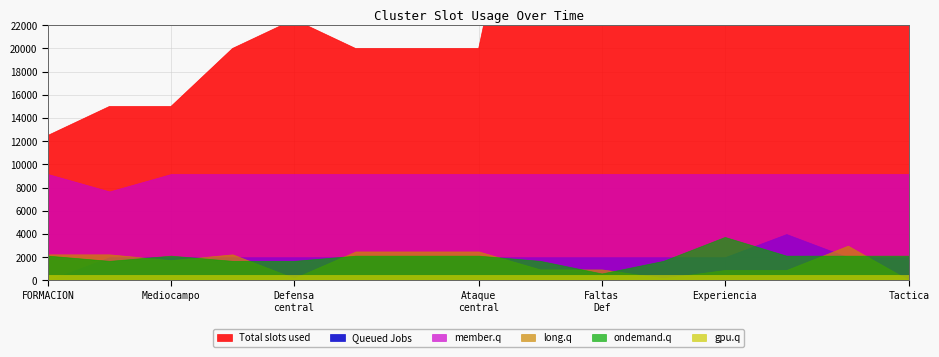

List the series in order of their peak value, lowest first.

gpu.q, long.q, ondemand.q, Queued Jobs, member.q, Total slots used